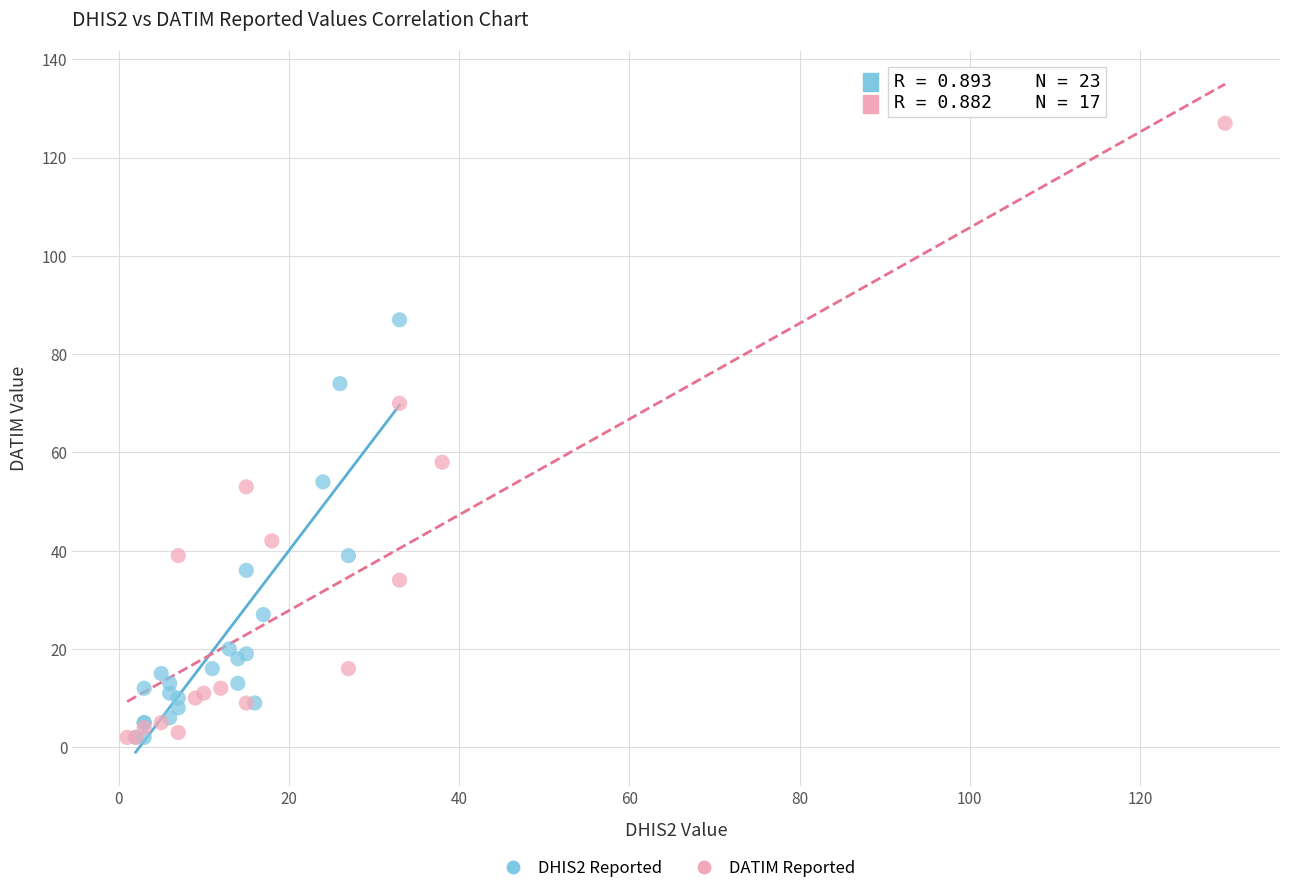

Which series contains the highest Y value?

DATIM Reported